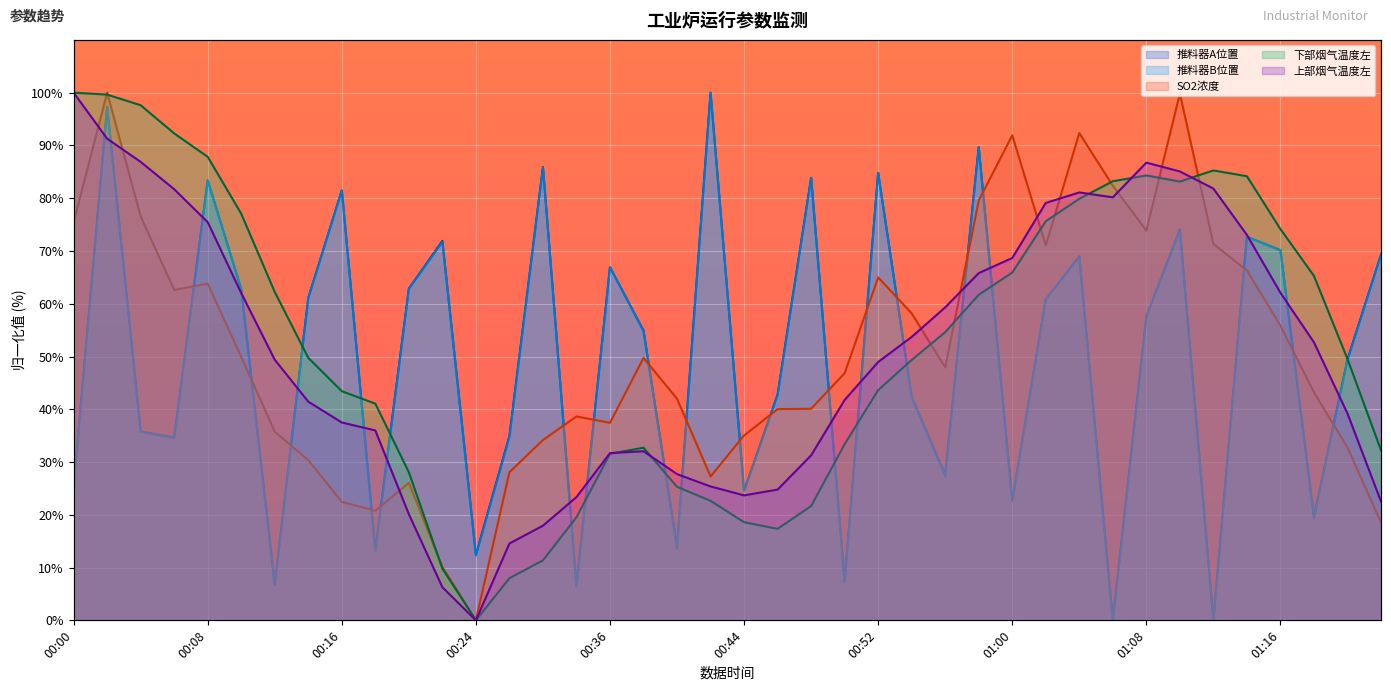

What is the total value across all series at 01:12?

238.5